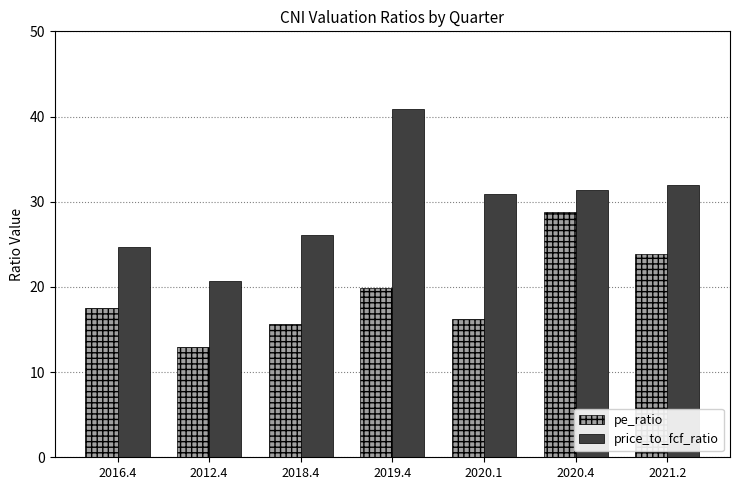

Where does the price_to_fcf_ratio series first go above 30?

2019.4